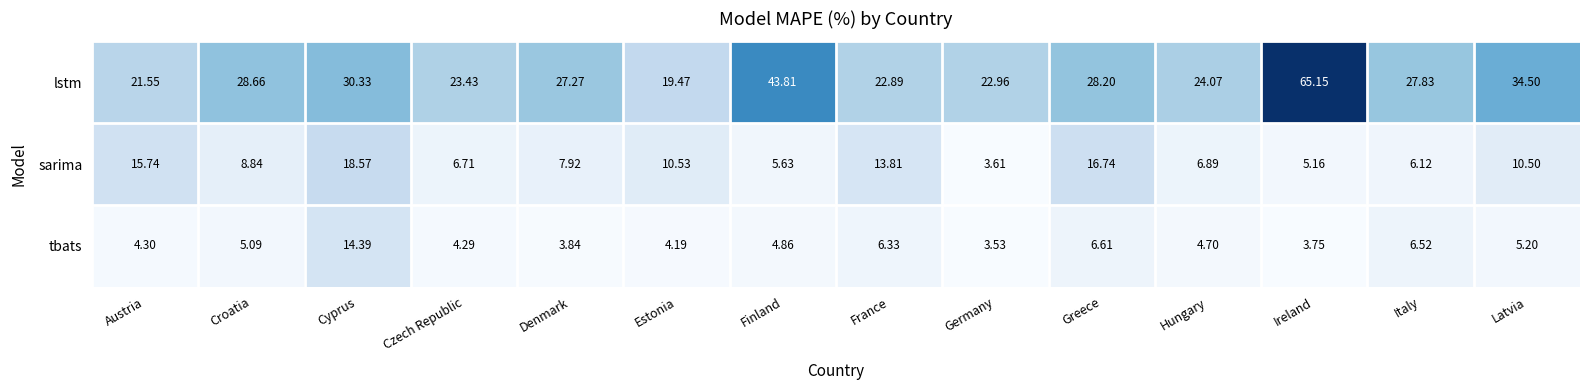

Which category has the lowest value in the sarima series?

Germany